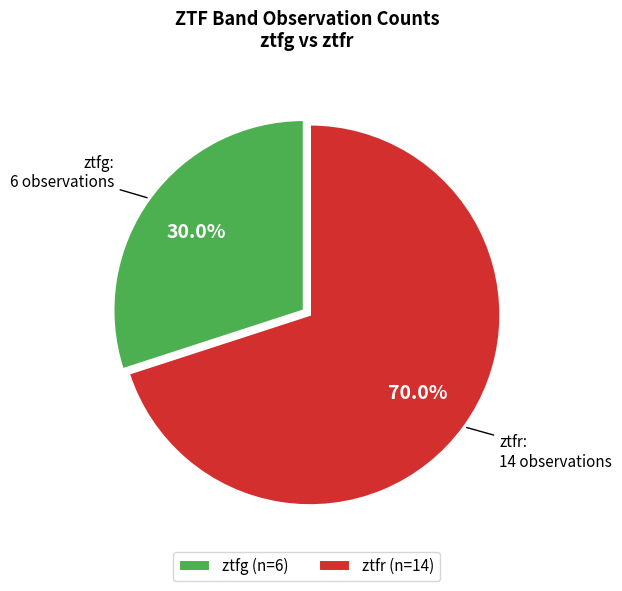

What percentage do ztfr and ztfg together represent?

100.0%